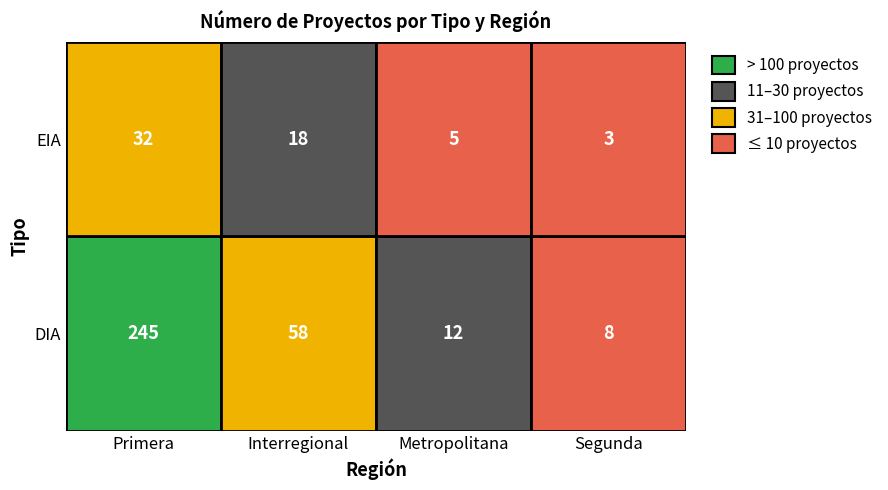

The value of EIA at Segunda is 3. True or false?

True